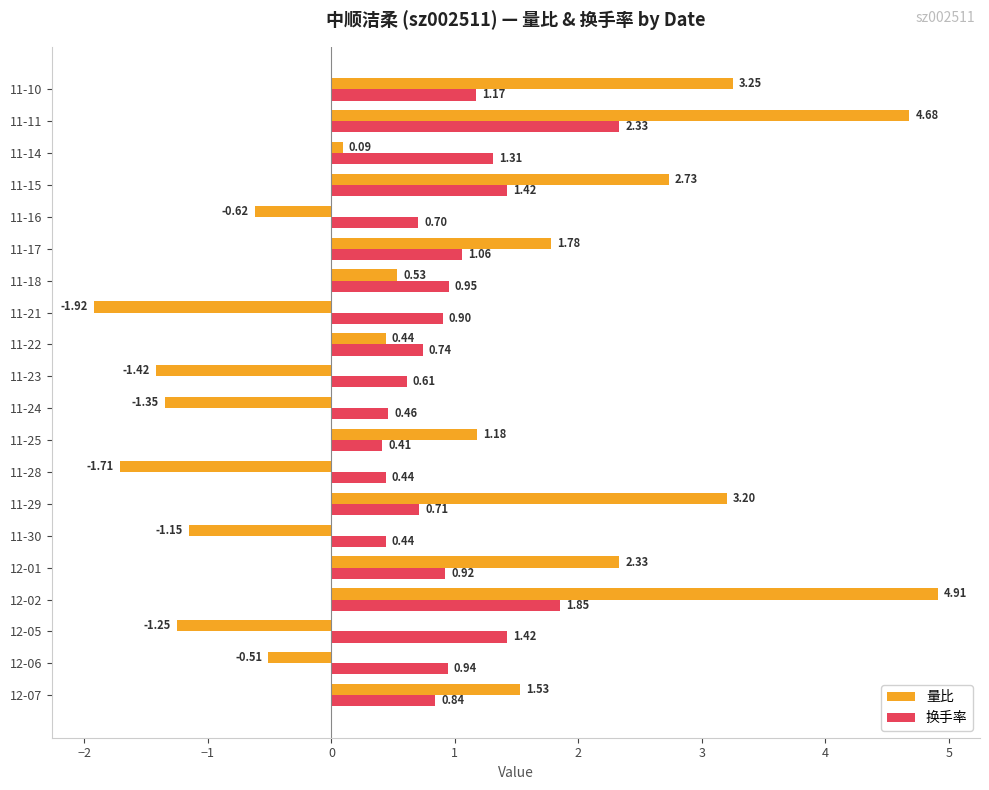

List the series in order of their peak value, lowest first.

换手率, 量比